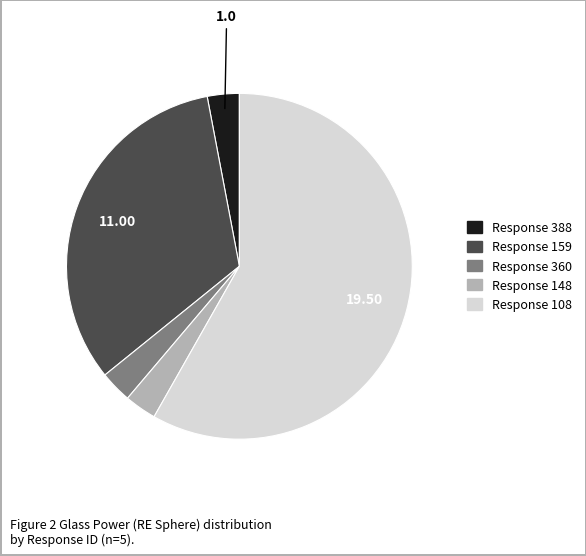

Is there any slice that represents more than half of the pie?

Yes